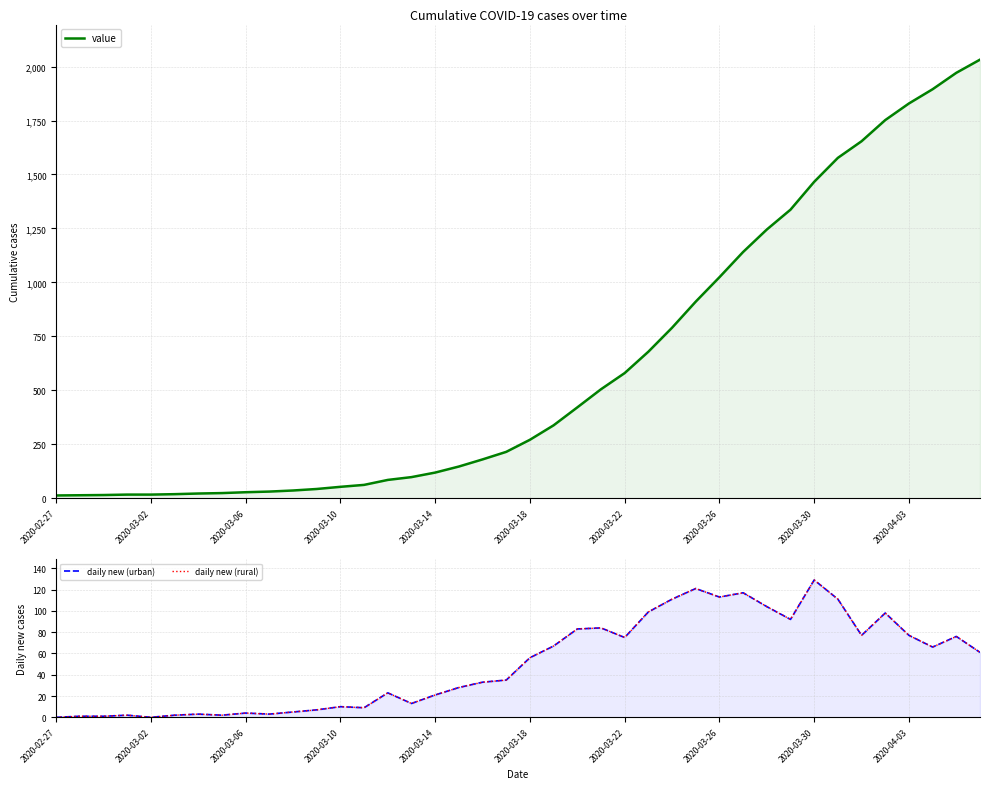

What is the value of the value point at the 23rd from the left?

421